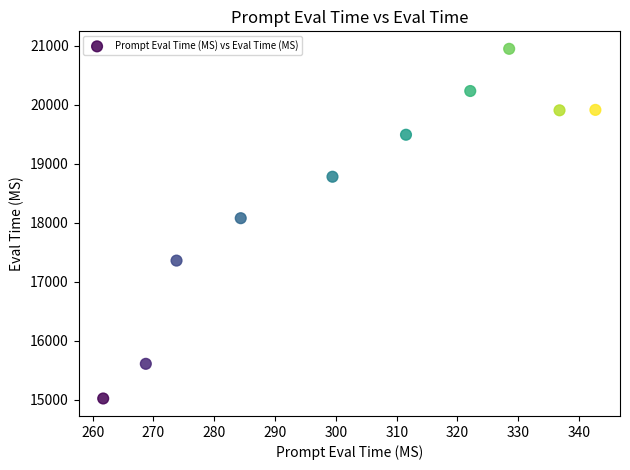

What Y value in the scatter plot is closest to 17981?

18074.1